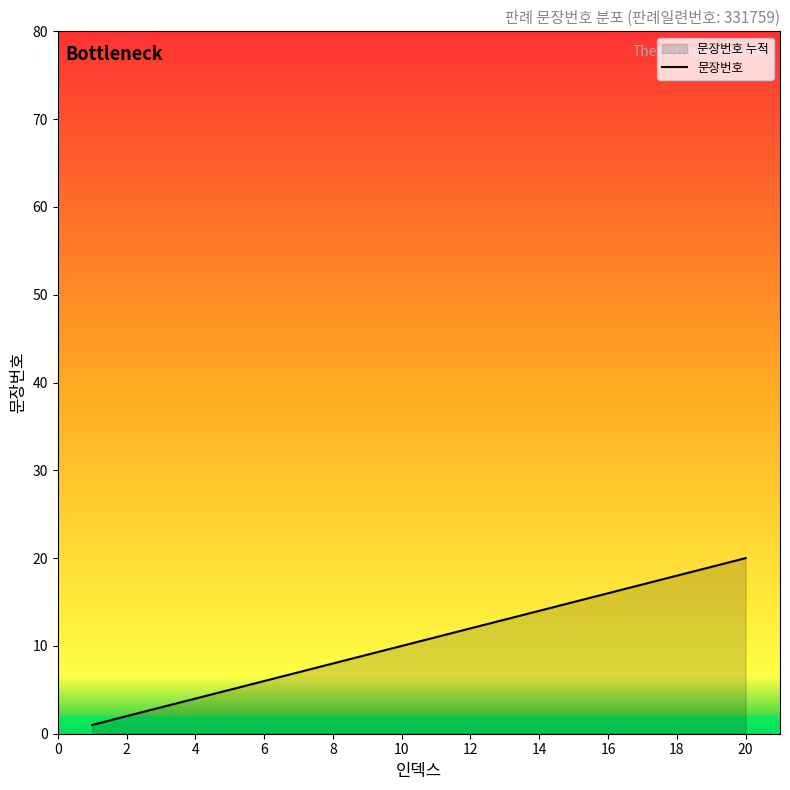

Is it true that the value at 12 is 20?

False